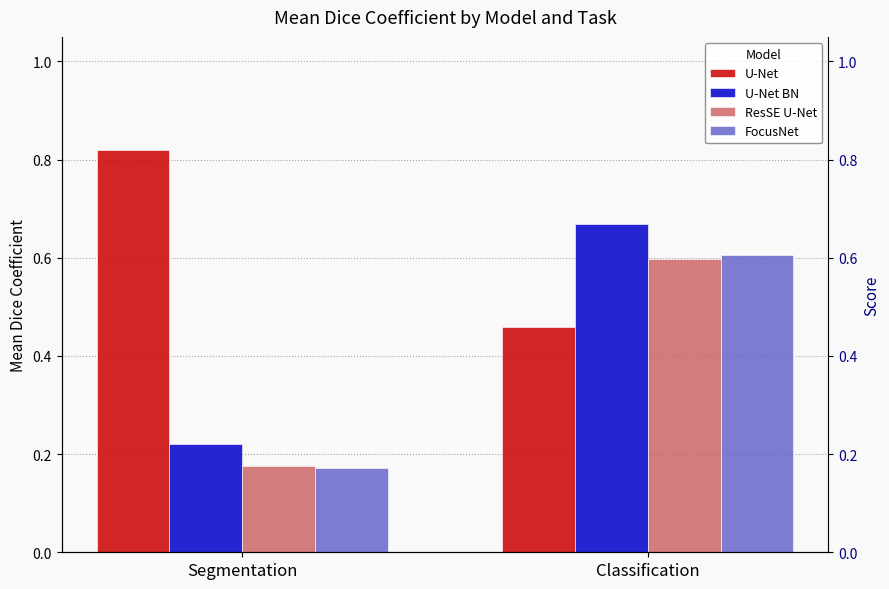

At Segmentation, list the series in order from largest to smallest.

U-Net, U-Net BN, ResSE U-Net, FocusNet